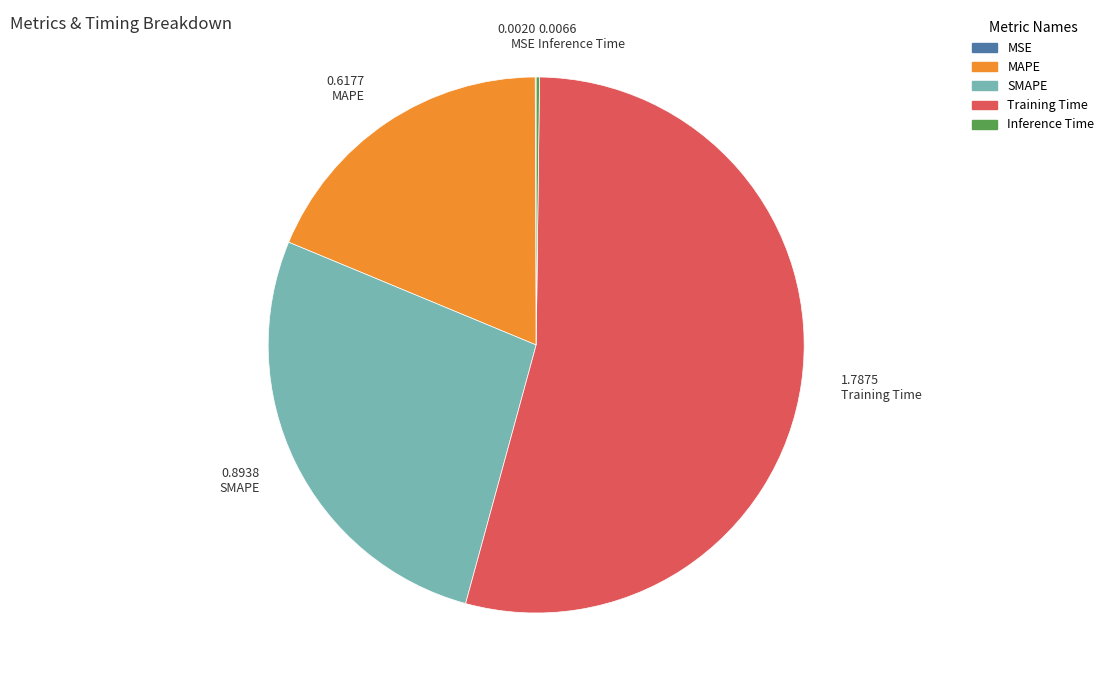

Is there a majority slice in this chart?

Yes